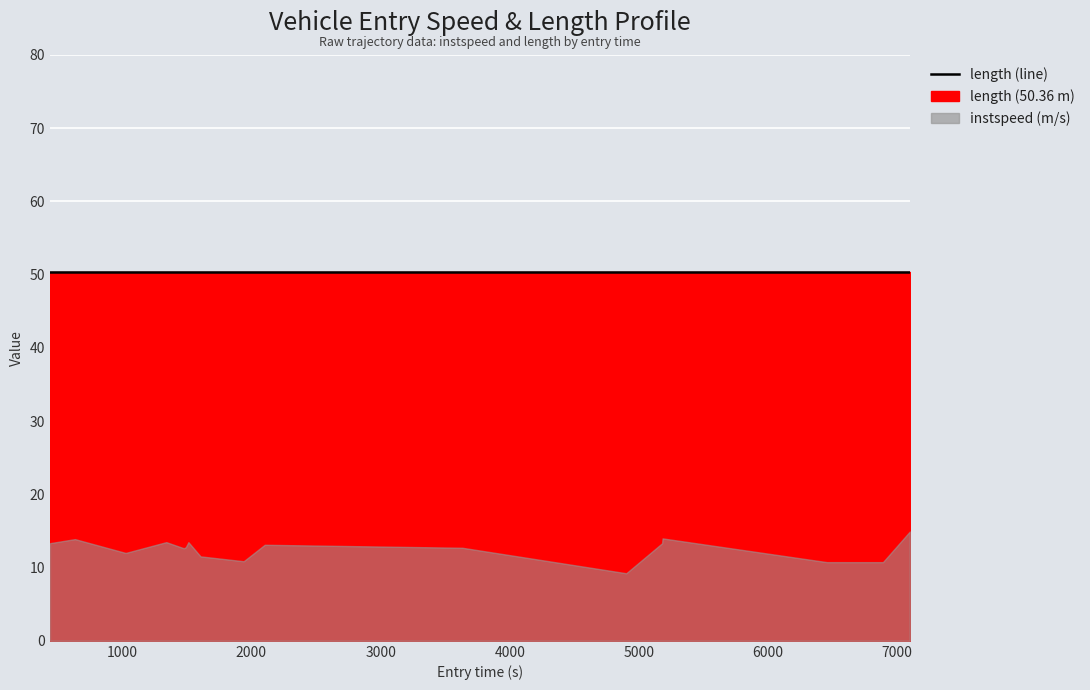

At which label does length reach its minimum?

1405